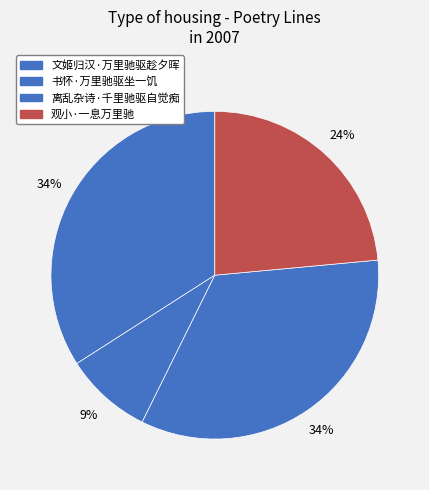

Which has a higher value, 离乱杂诗·千里驰驱自觉痴 or 书怀·万里驰驱坐一饥?

离乱杂诗·千里驰驱自觉痴